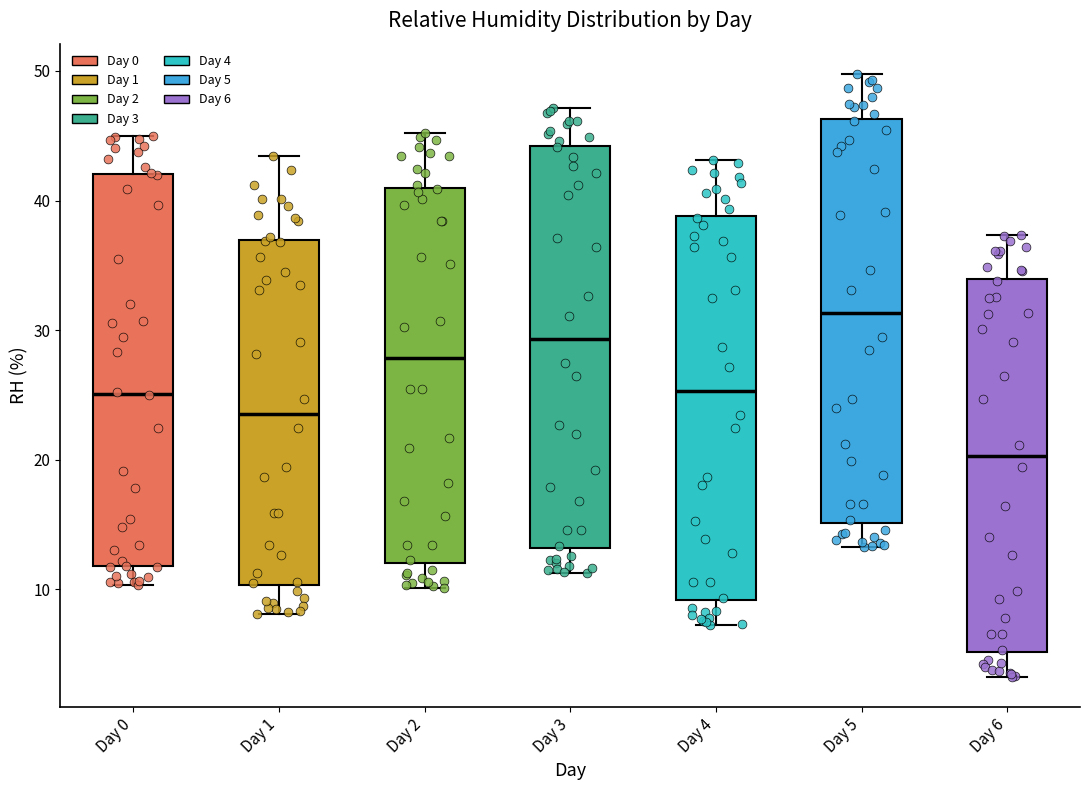

Reading left to right, read every box against the y-axis: the position of its median line, the range the box covers, and the ends of its whiskers. The values are not printed on the chart, so give them approximately, as read against the axis.

Day 0: median 25, box 12 to 42, whiskers 10 to 45
Day 1: median 24, box 10 to 37, whiskers 8 to 43
Day 2: median 28, box 12 to 41, whiskers 10 to 45
Day 3: median 29, box 13 to 44, whiskers 11 to 47
Day 4: median 25, box 9 to 39, whiskers 7 to 43
Day 5: median 31, box 15 to 46, whiskers 13 to 50
Day 6: median 20, box 5 to 34, whiskers 3 to 37